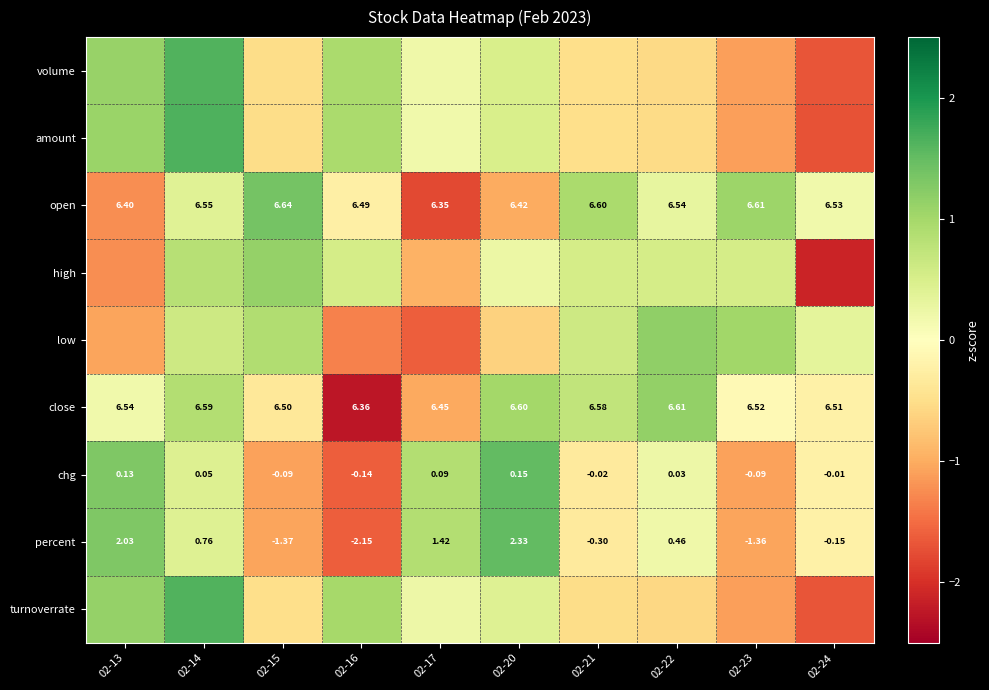

Read the amount value at 02-22.

-0.5